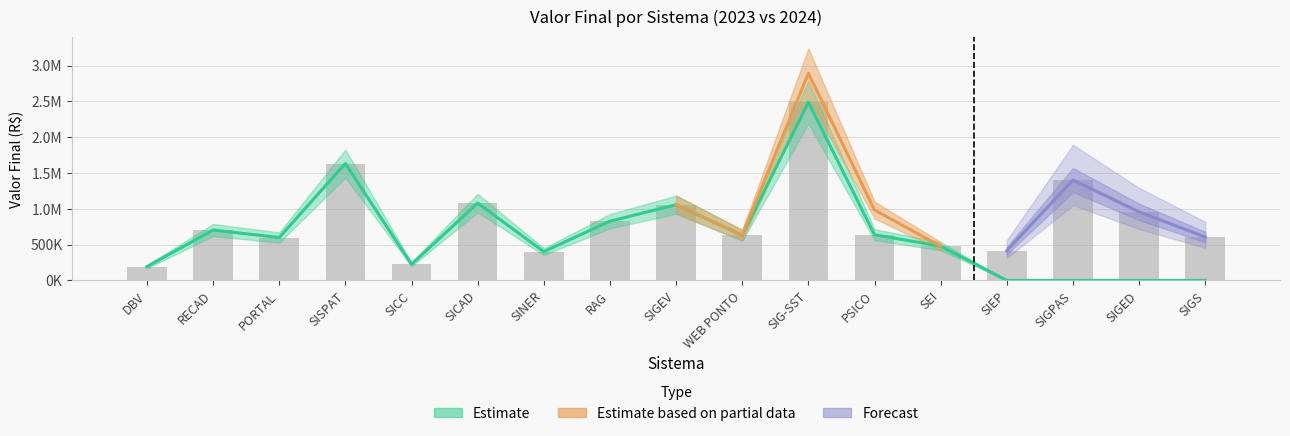

What is the label of the 4th bar from the right?

SIEP